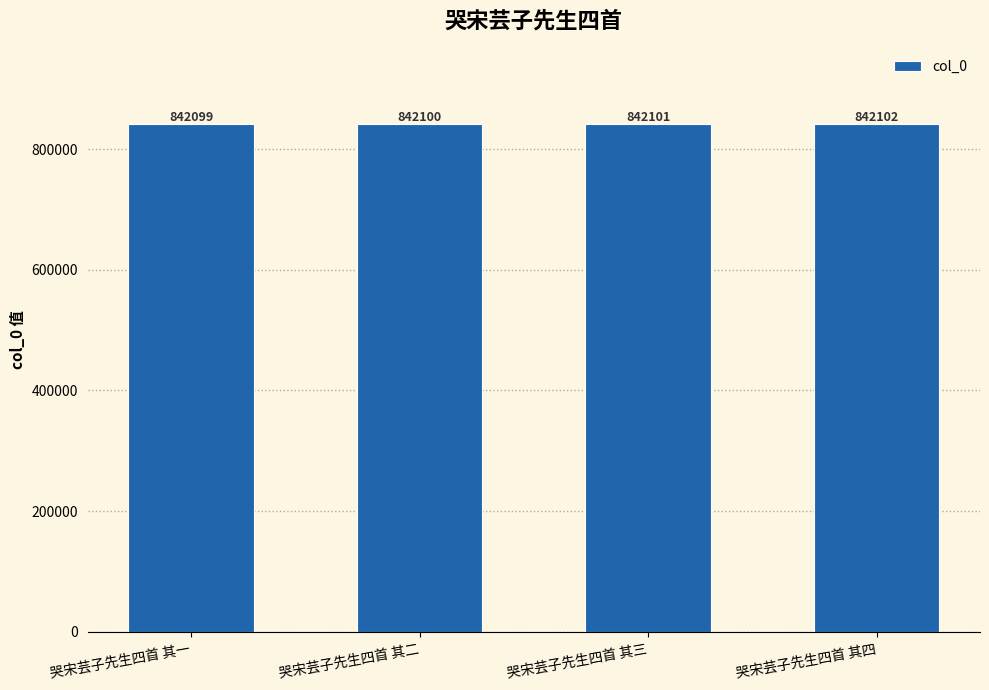

Does the chart contain stacked bars?

No